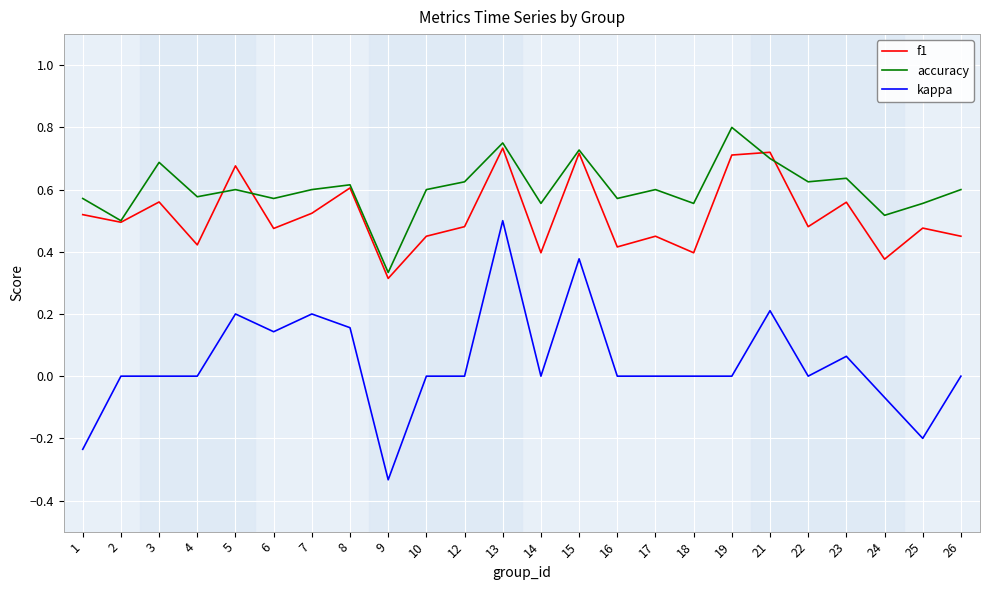

Where is the first local maximum for accuracy?

3